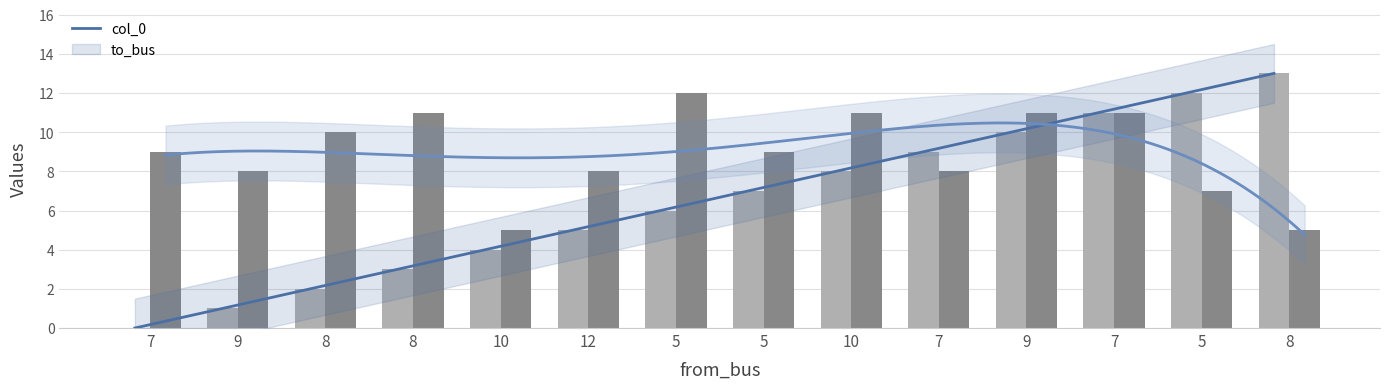

How many distinct data groups are displayed?

2